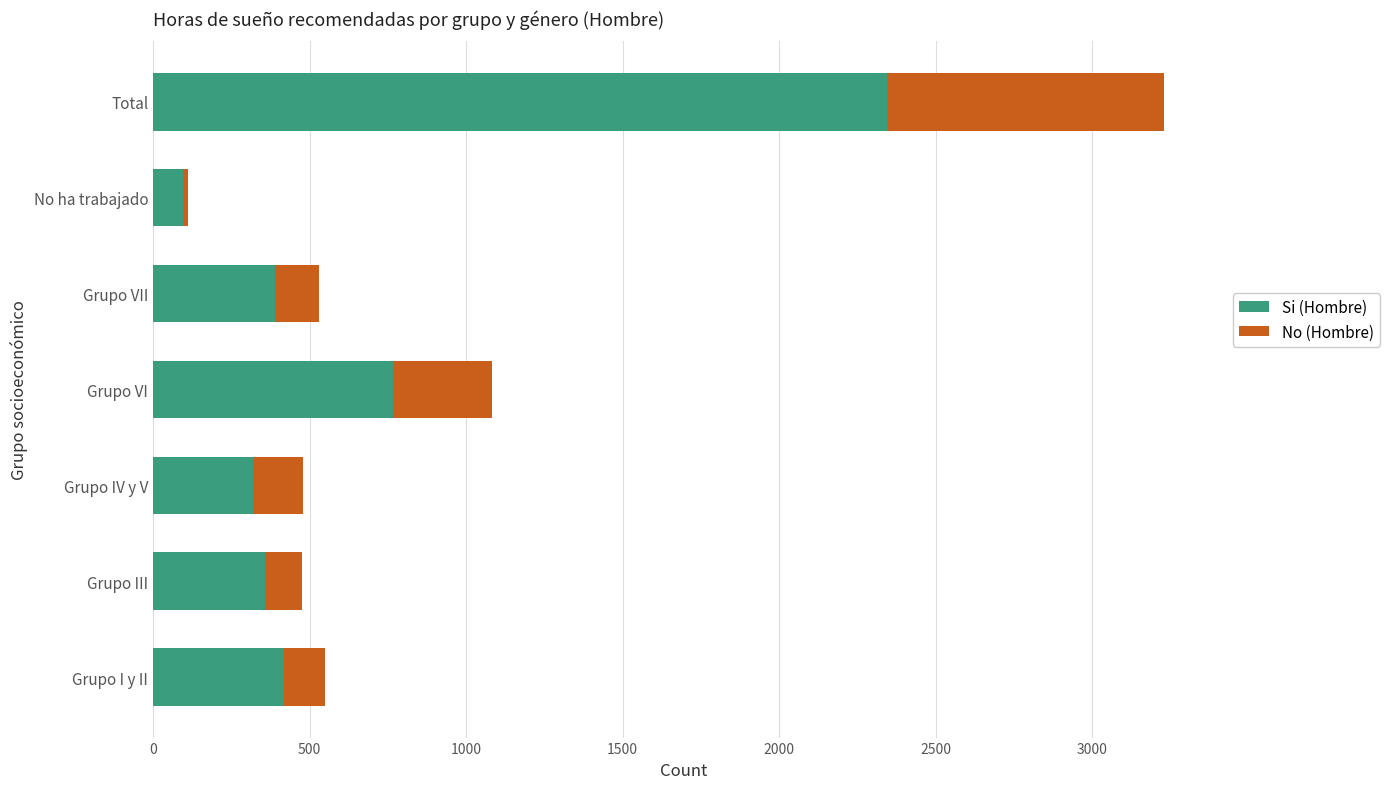

How many distinct data groups are displayed?

2